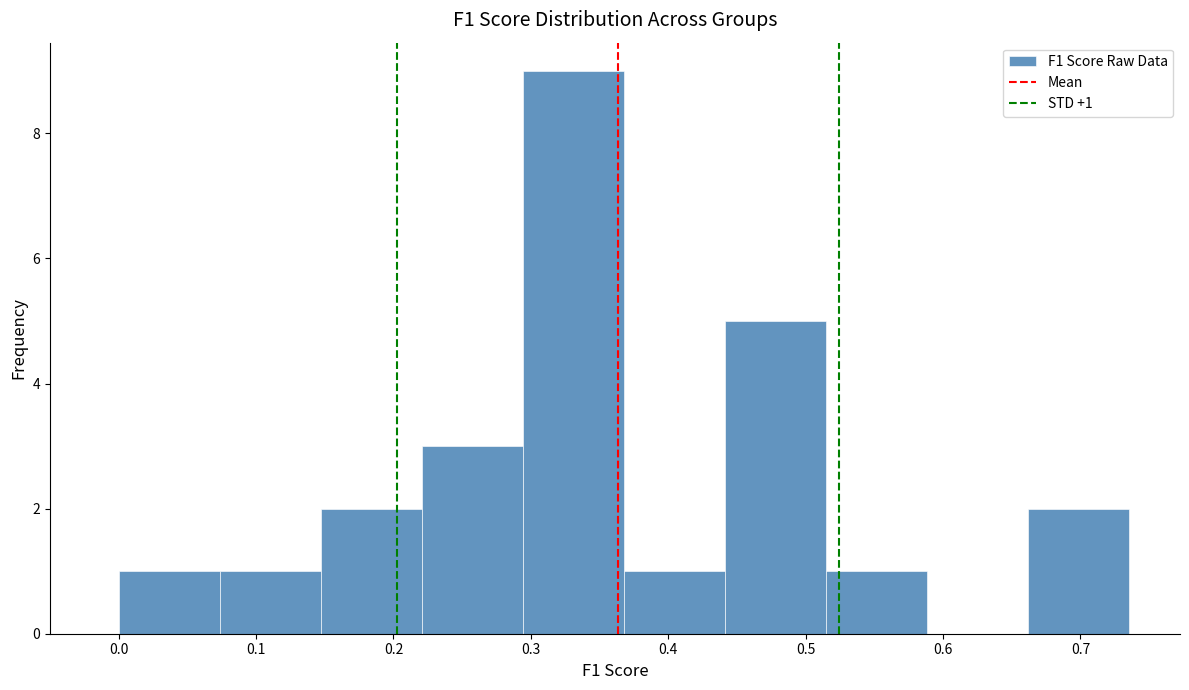

Over which range of the x-axis is the bar tallest?

0.29 to 0.37